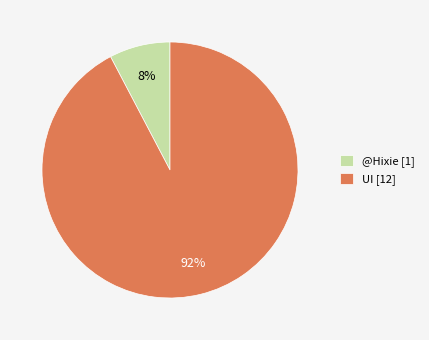

How many slices are in this pie chart?

2